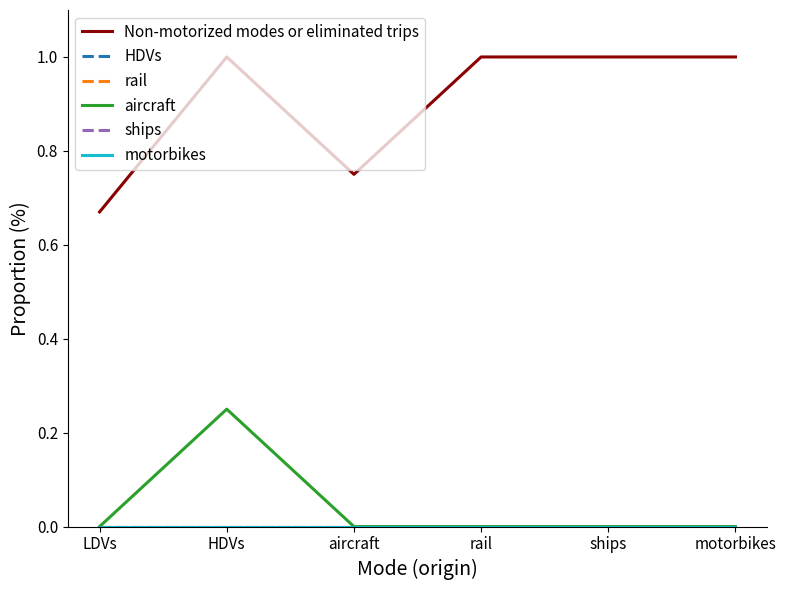

Does the chart have visible grid lines?

No